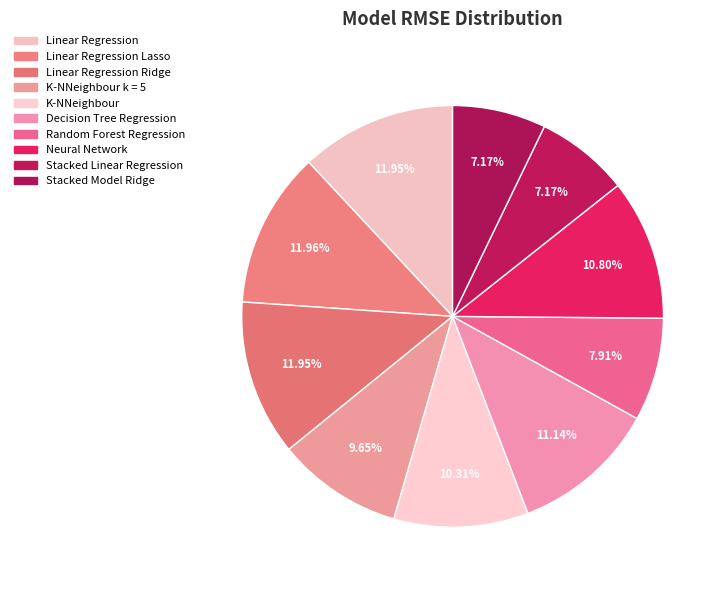

Is it true that Random Forest Regression is 1% of the pie?

False